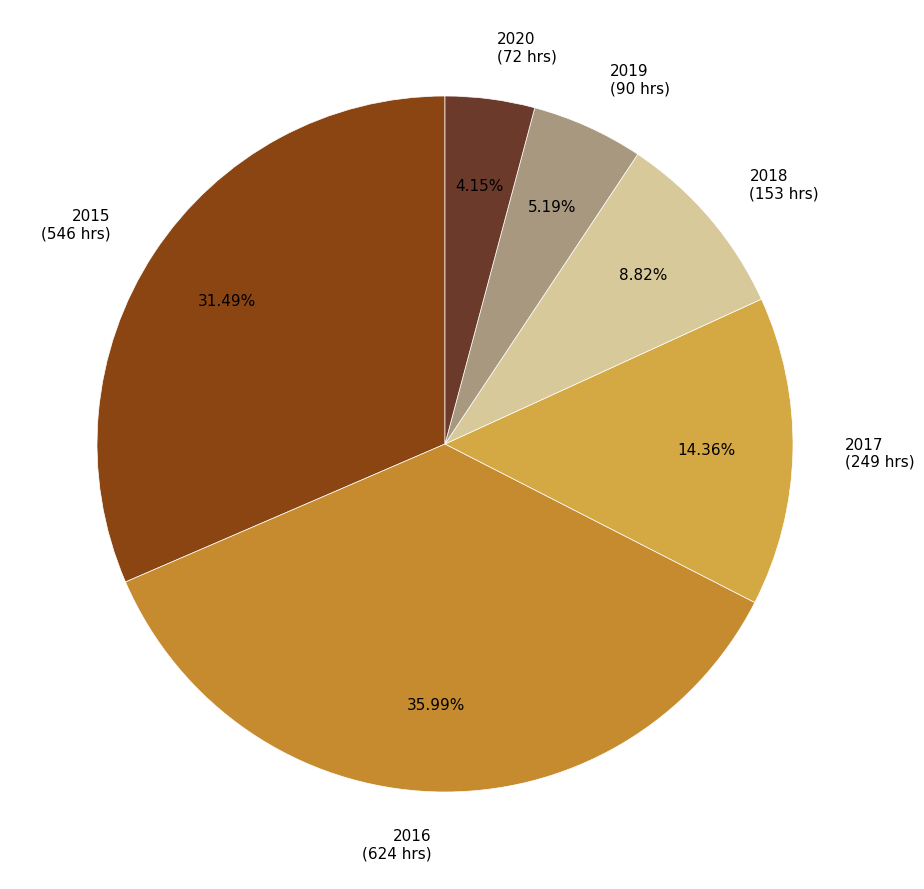

Rank the categories by value from highest to lowest.

2016, 2015, 2017, 2018, 2019, 2020